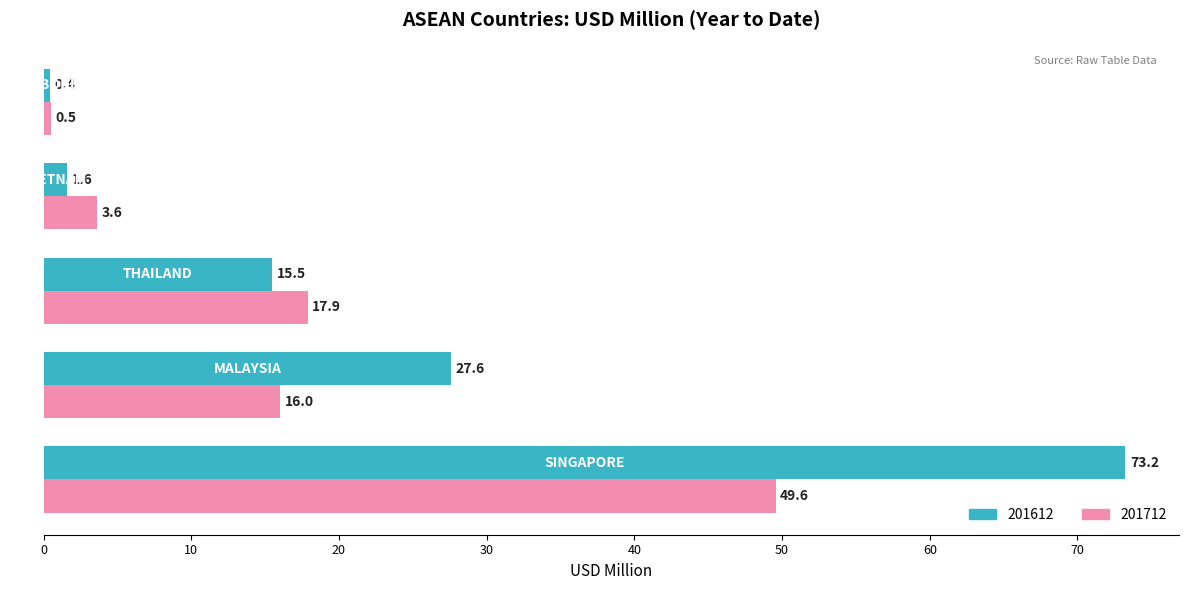

Which series has the largest total across all categories?

201612